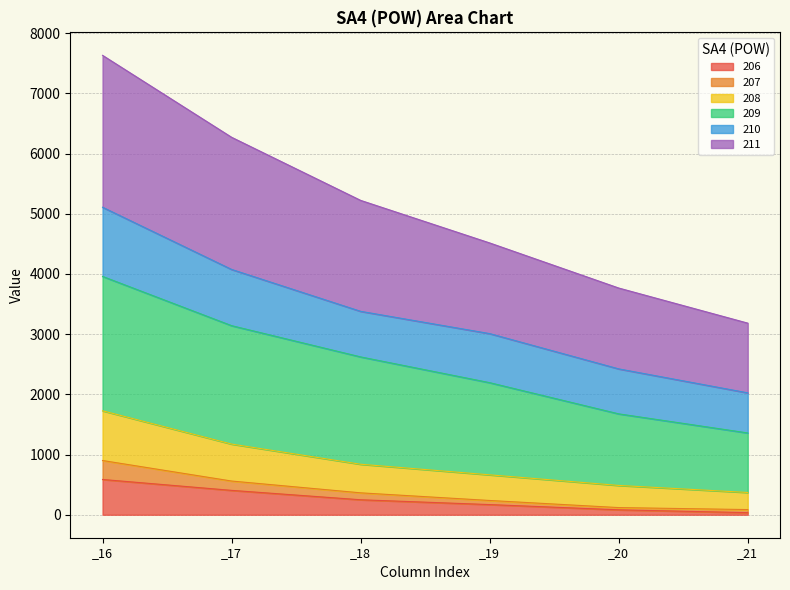

Where does the 211 series first go above 5222?

_16